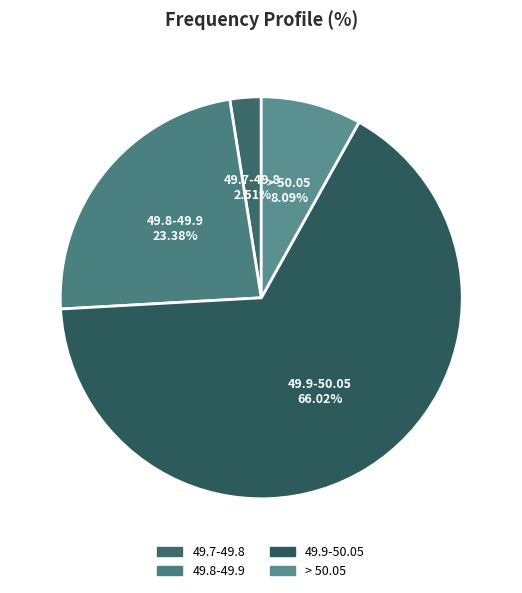

How many slices are in this pie chart?

4